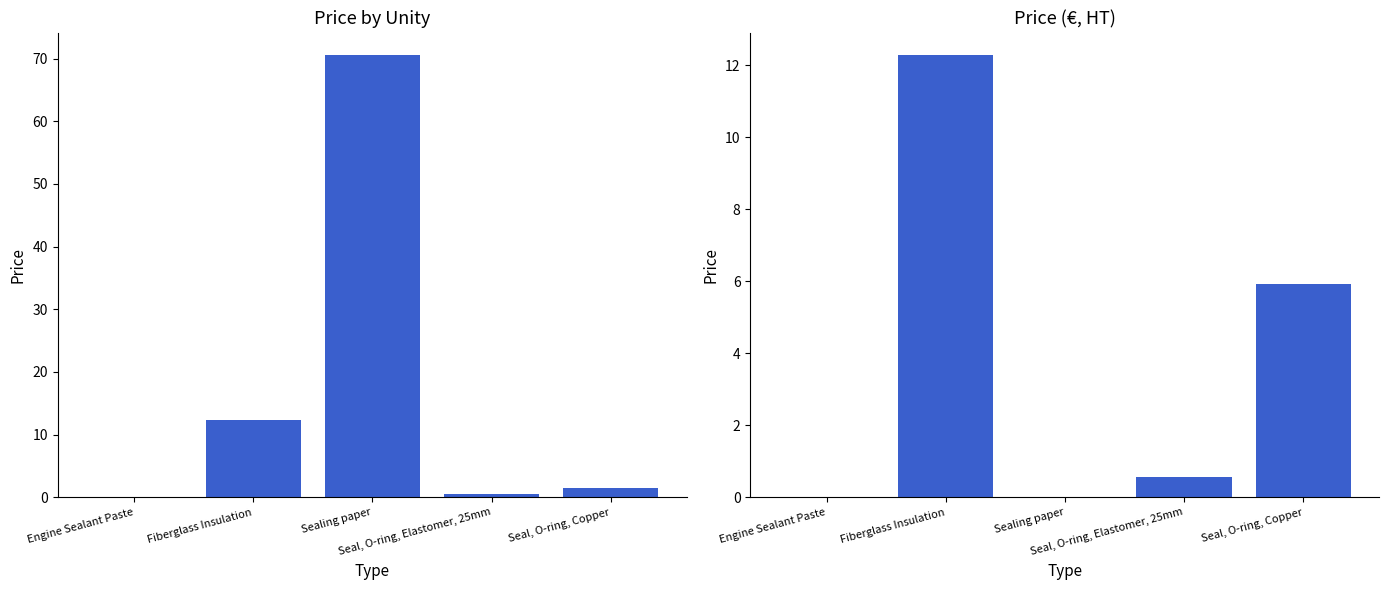

What is the label of the 3rd bar from the right?

Sealing paper